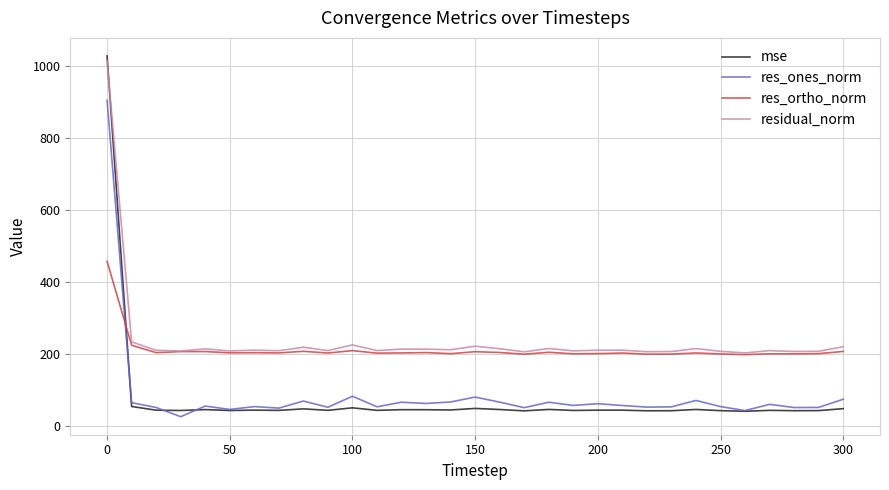

Is this an area chart (filled region under the line)?

No